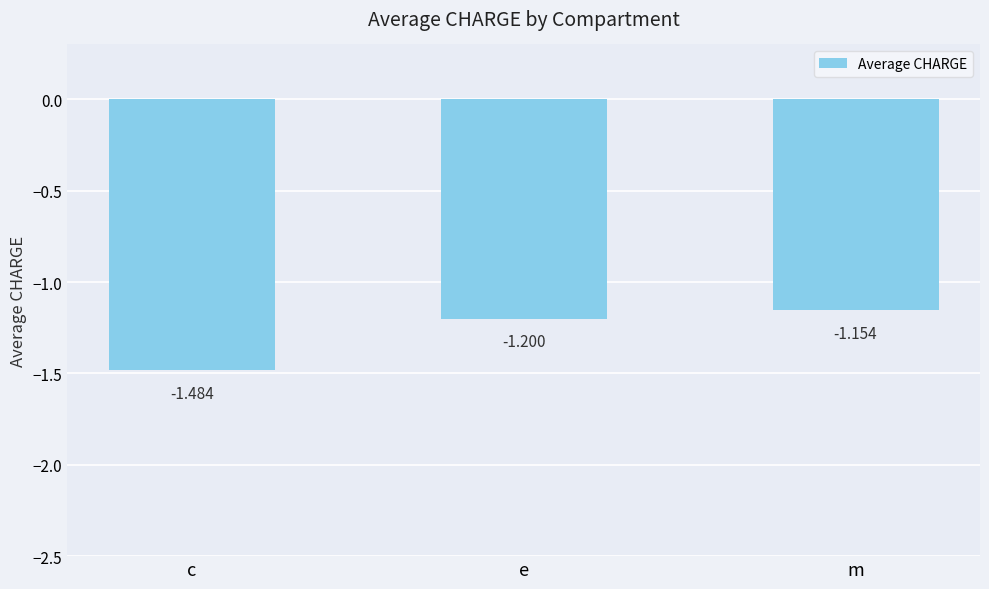

List the labels in order of value, smallest first.

c, e, m